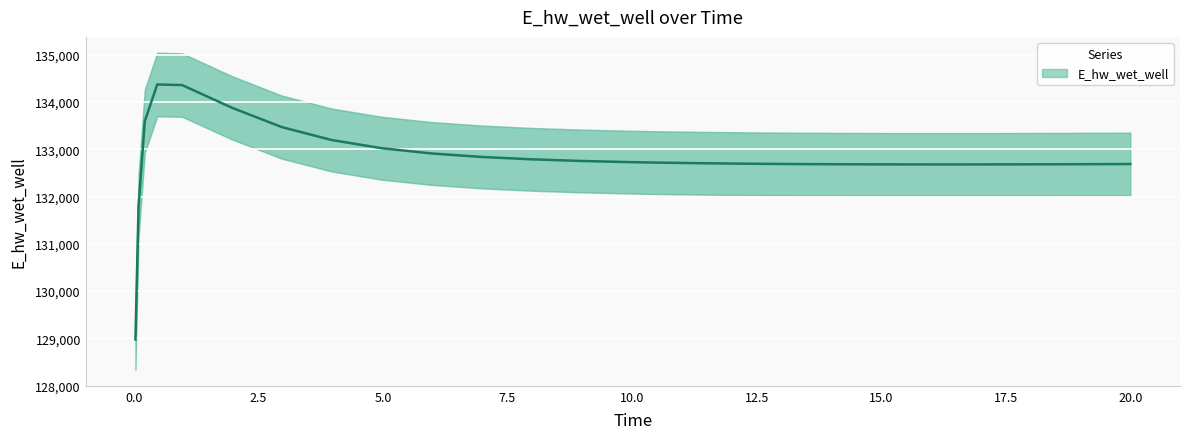

Does the chart display data point markers on the line(s)?

No